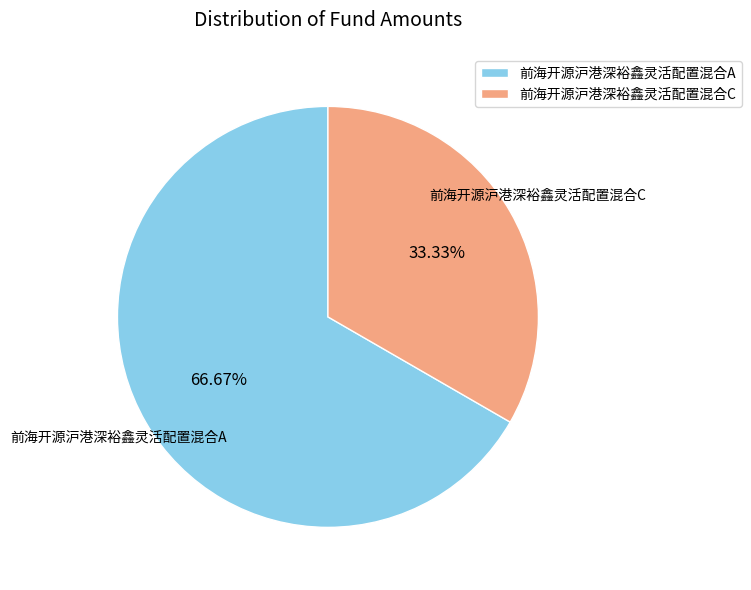

Count the number of slices in the pie.

2